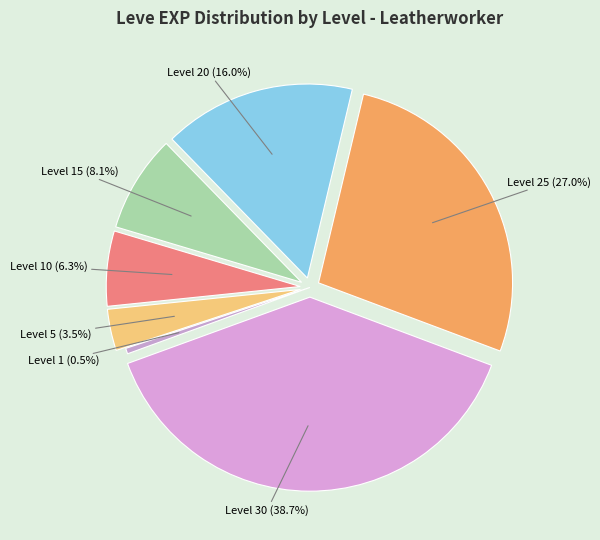

To the nearest percent, what percentage of the pie is Level 20?

16%